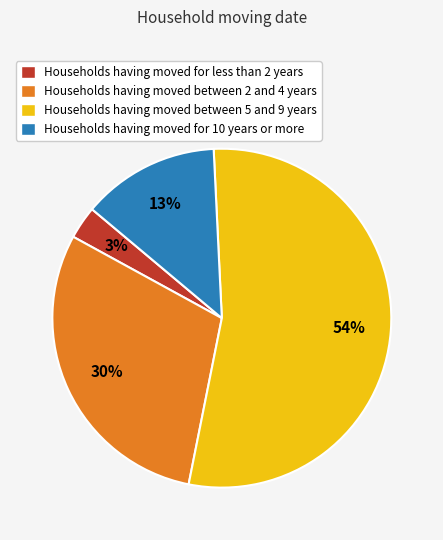

How many slices are in this pie chart?

4